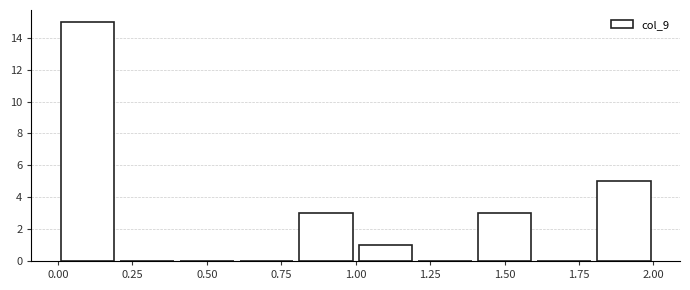

Which range on the x-axis has the tallest bar?

0.0 to 0.2